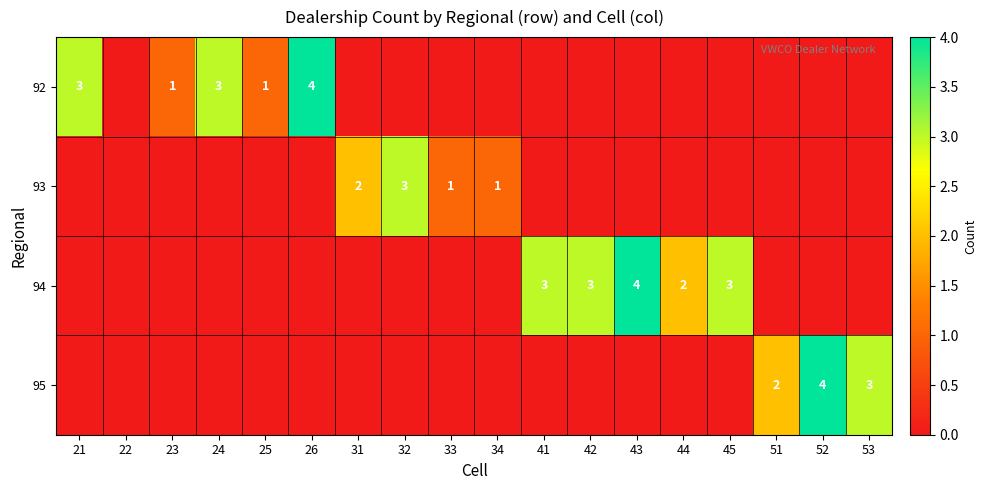

What is the sum of the 92 values at 26 and 23?

5